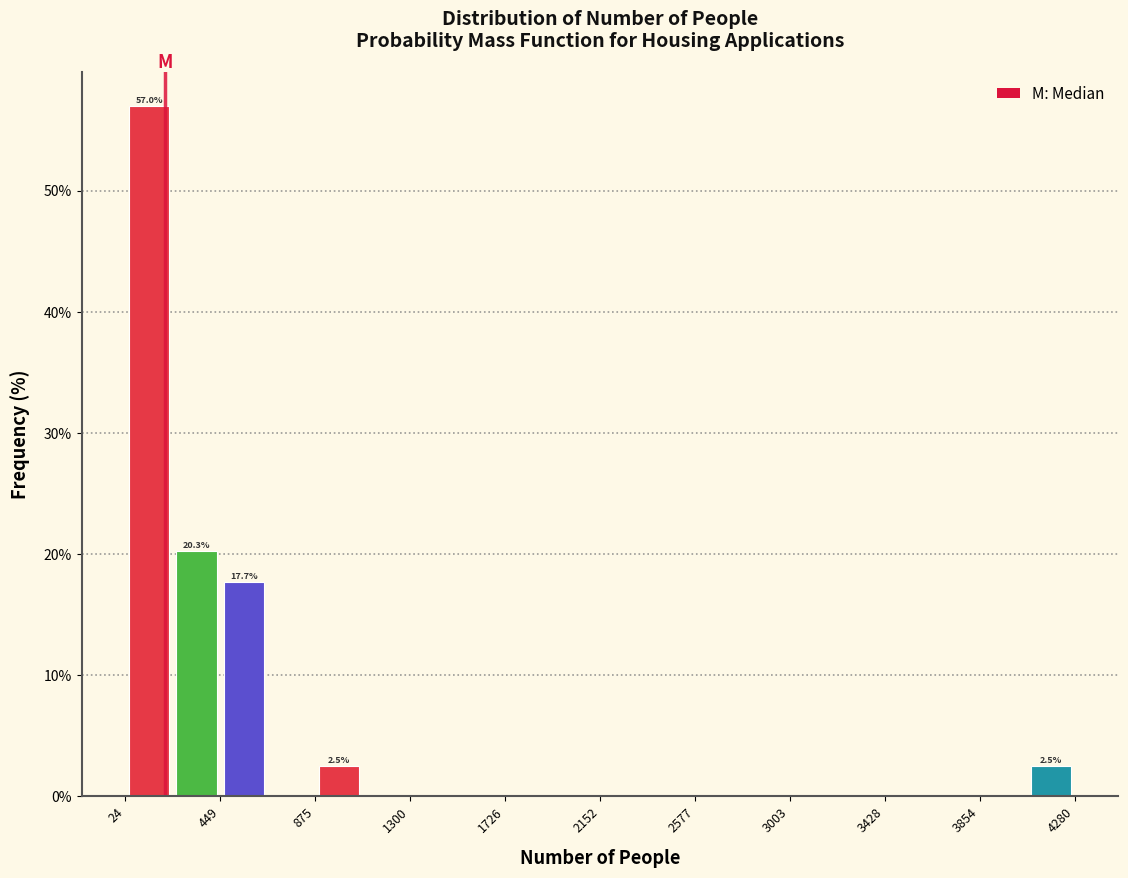

Over which range of the x-axis is the bar tallest?

0 to 250